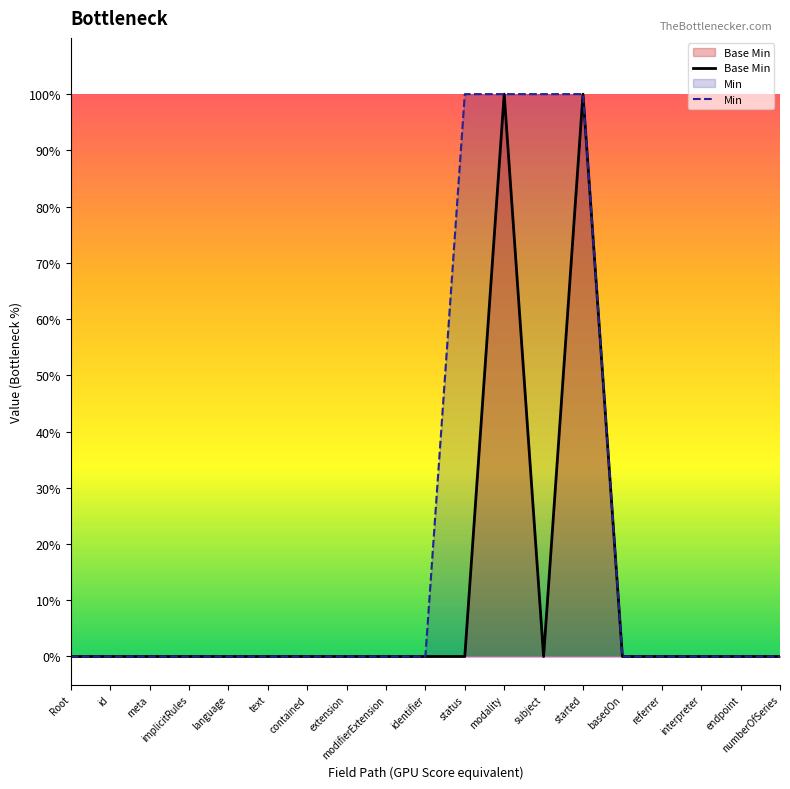

How many positive values does the Min series have?

4